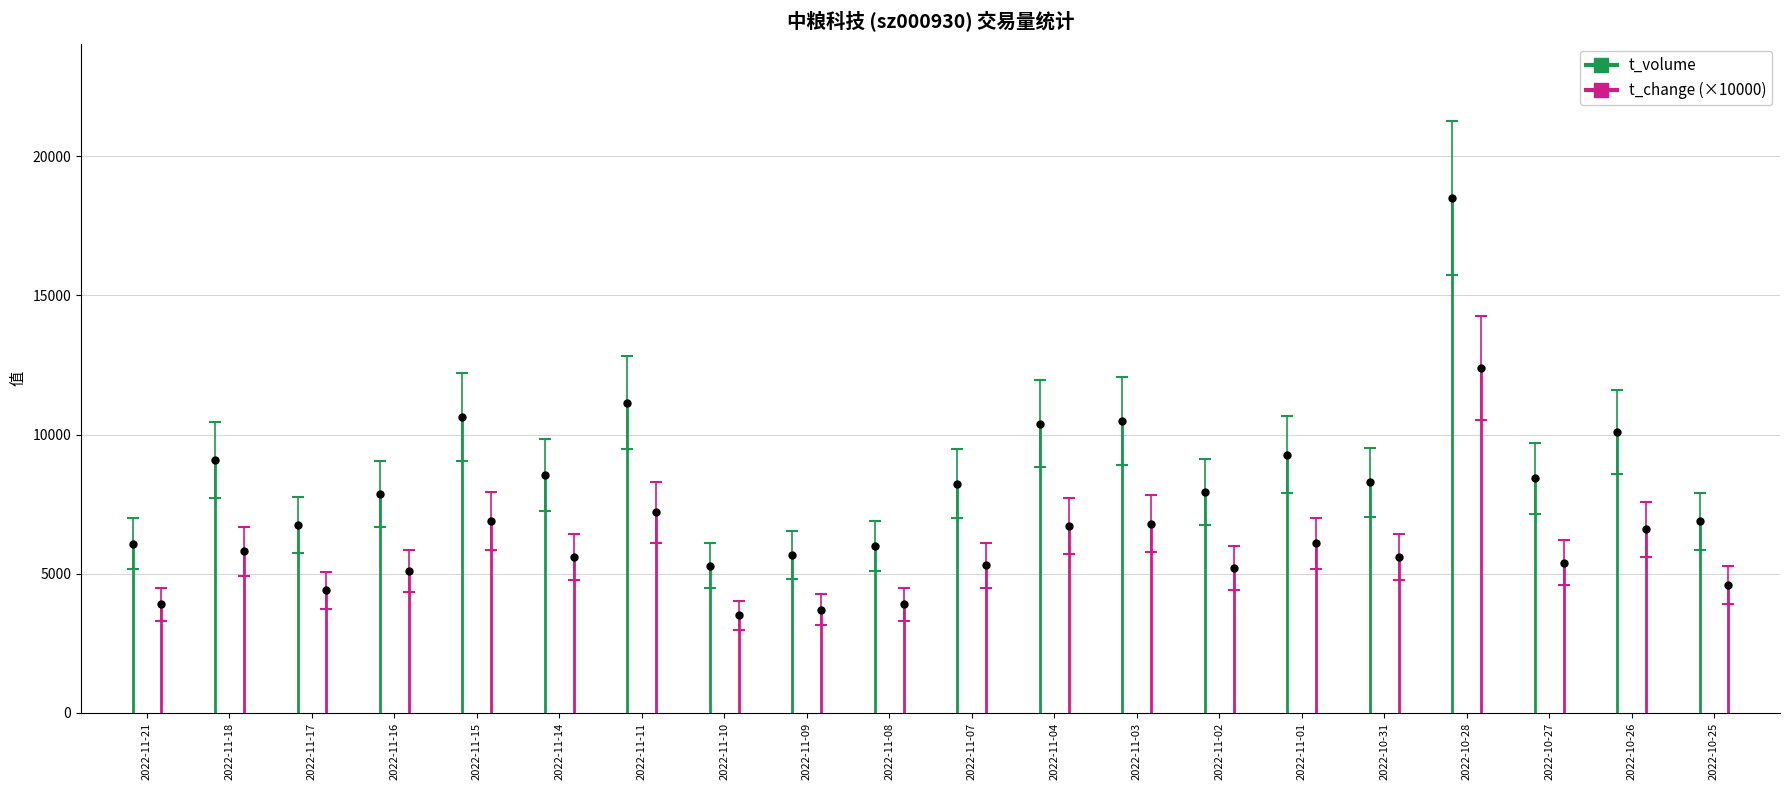

The value of t_change at 2022-11-15 is 0.3. True or false?

False